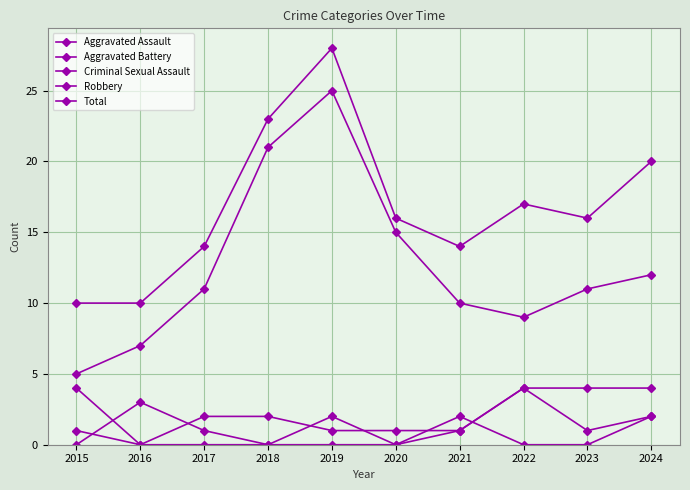

Does the chart display data point markers on the line(s)?

Yes